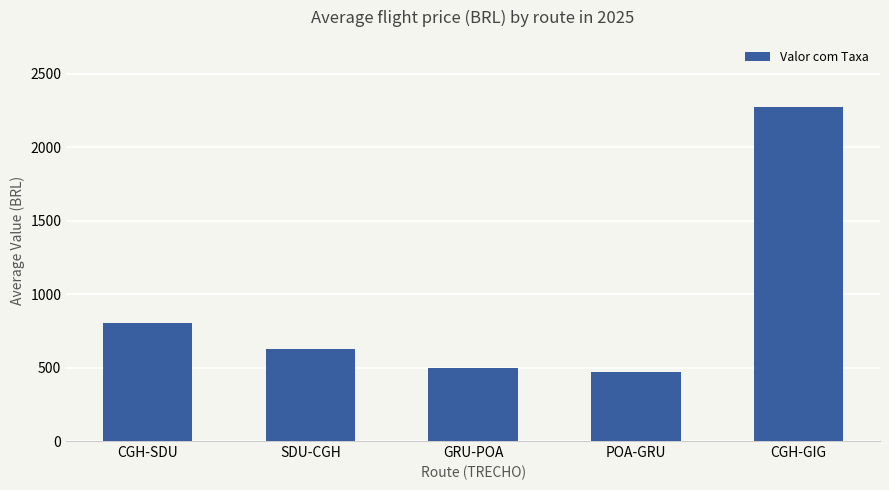

List the labels in order of value, largest first.

CGH-GIG, CGH-SDU, SDU-CGH, GRU-POA, POA-GRU